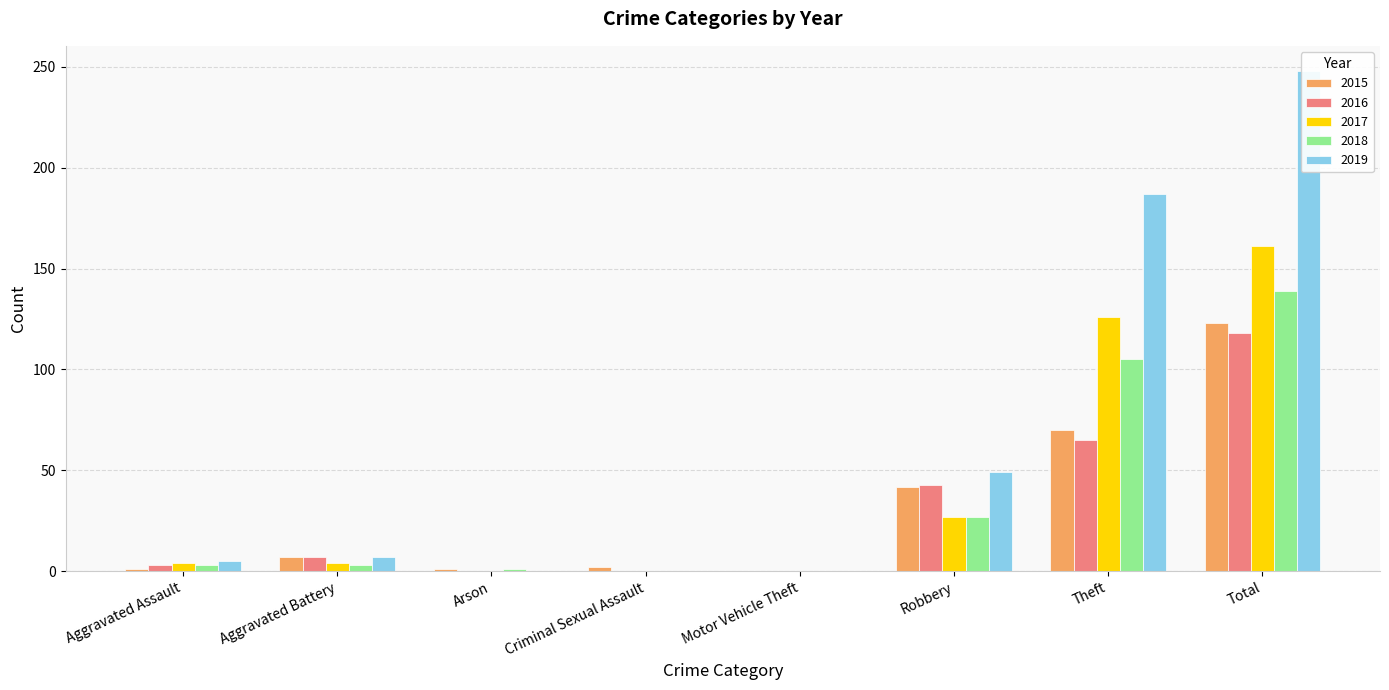

Is the value of 2015 at Criminal Sexual Assault greater than the value of 2019 at Total?

No